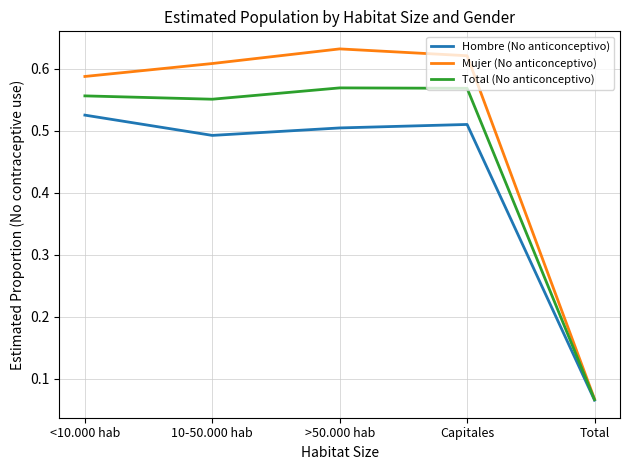

Which series changed the most between <10.000 hab and Capitales?

Mujer (No anticonceptivo)